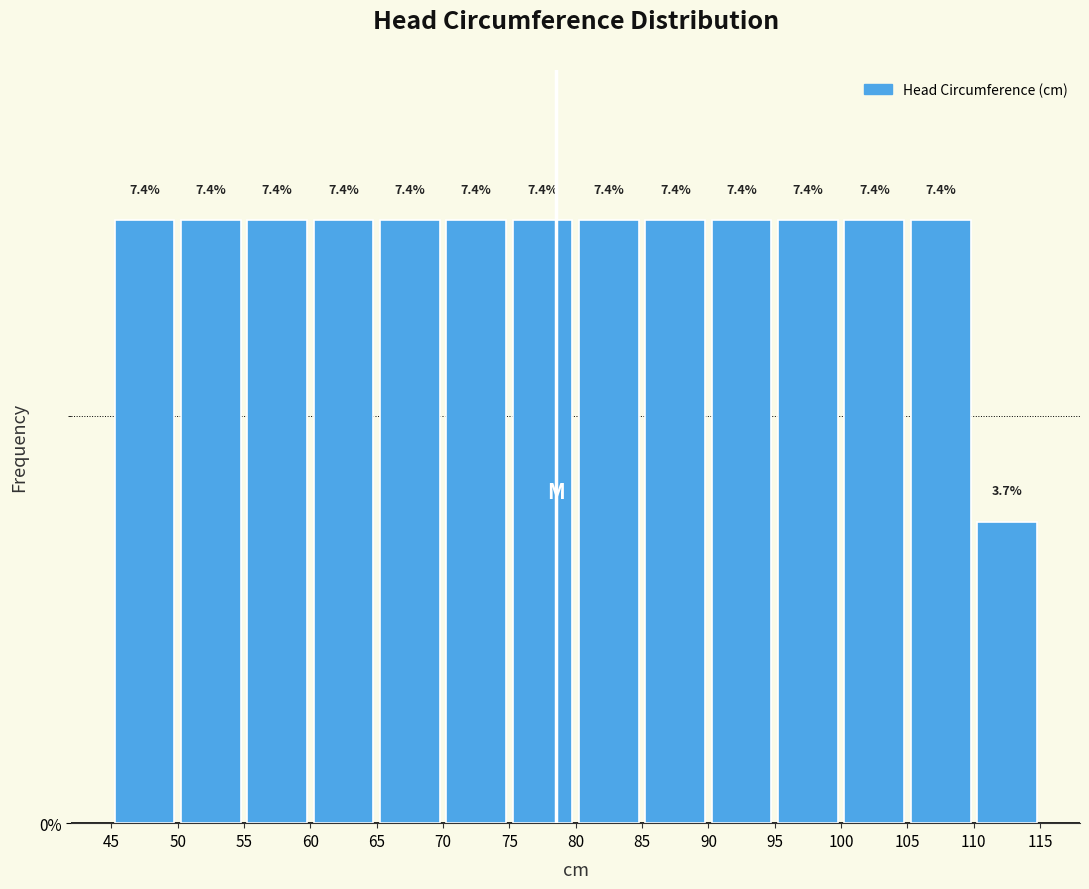

Reading left to right, list every bar in this chart as the range it spans on the x-axis followed by its height.

45 to 50: 7.4
50 to 55: 7.4
55 to 60: 7.4
60 to 65: 7.4
65 to 70: 7.4
70 to 75: 7.4
75 to 80: 7.4
80 to 85: 7.4
85 to 90: 7.4
90 to 95: 7.4
95 to 100: 7.4
100 to 105: 7.4
105 to 110: 7.4
110 to 115: 3.7